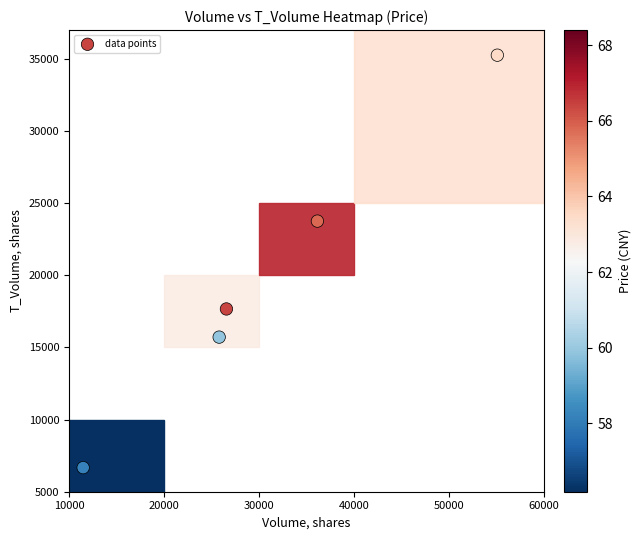

What is the change in value from 10000 to 40000?

-1952